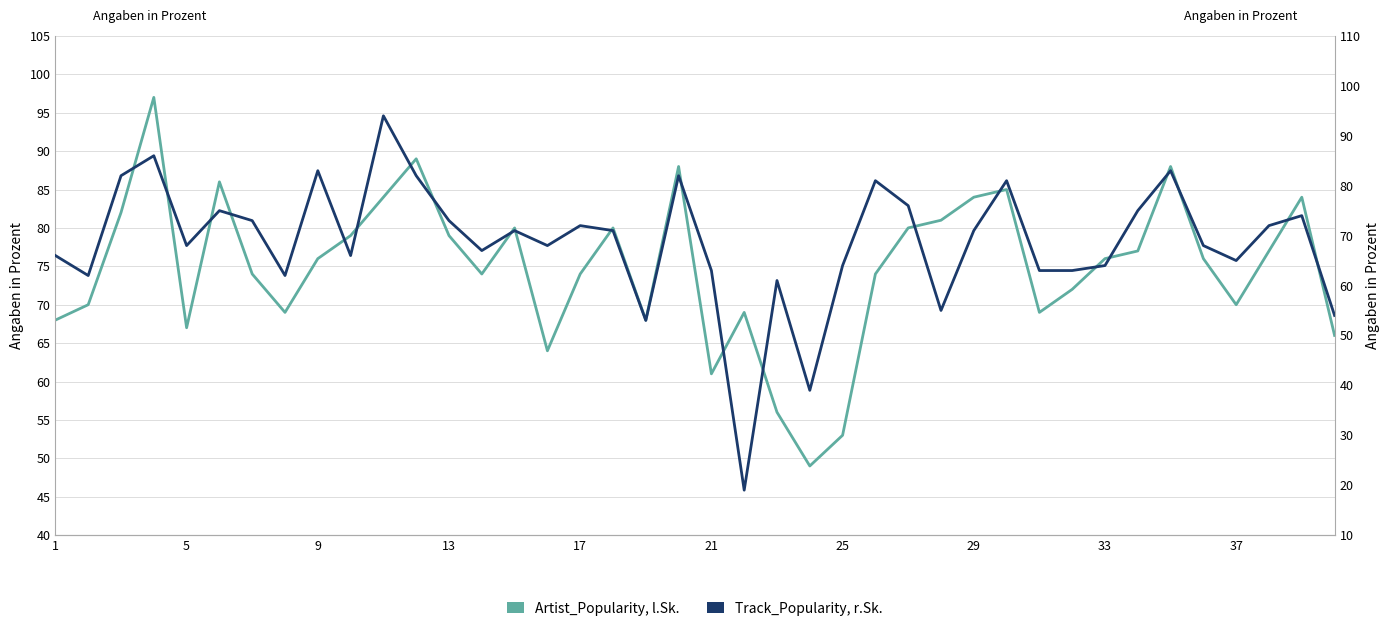

Reading left to right, transcribe all the data shown in this chart.

Artist_Popularity, l.Sk.: 68	70	82	97	67	86	74	69	76	79	84	89	79	74	80	64	74	80	68	88	61	69	56	49	53	74	80	81	84	85	69	72	76	77	88	76	70	77	84	66
Track_Popularity, r.Sk.: 66	62	82	86	68	75	73	62	83	66	94	82	73	67	71	68	72	71	53	82	63	19	61	39	64	81	76	55	71	81	63	63	64	75	83	68	65	72	74	54